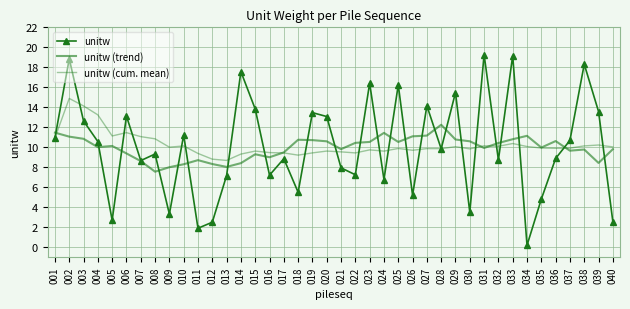

Is this an area chart (filled region under the line)?

No